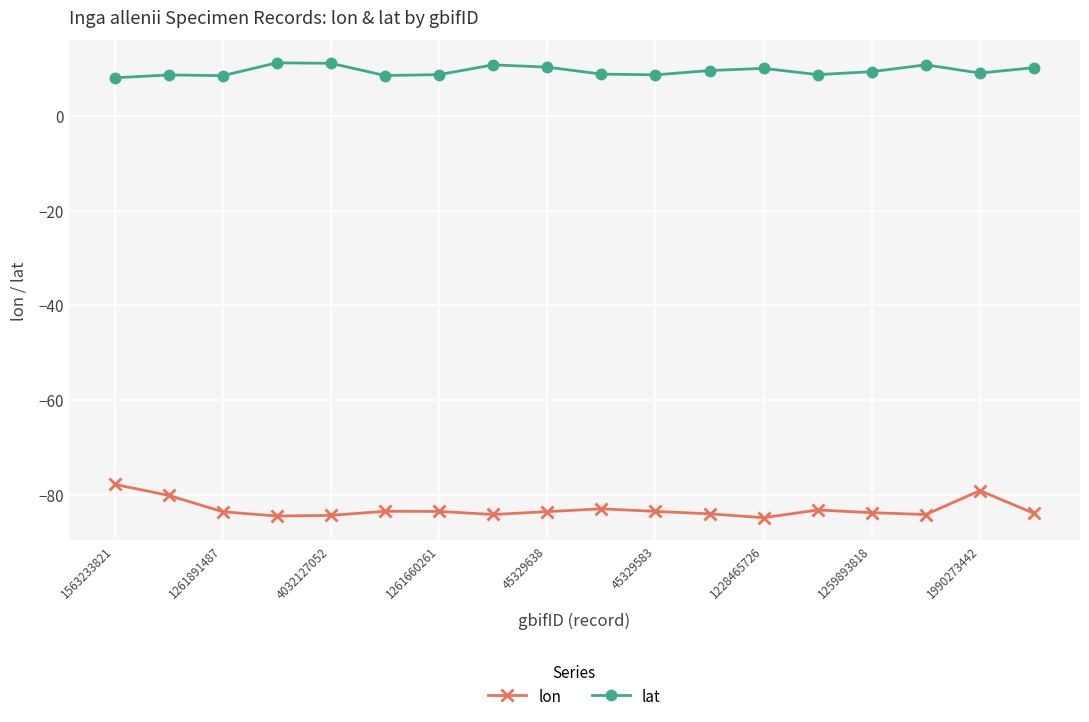

True or false: lon has more than 2 interior local peaks.

True